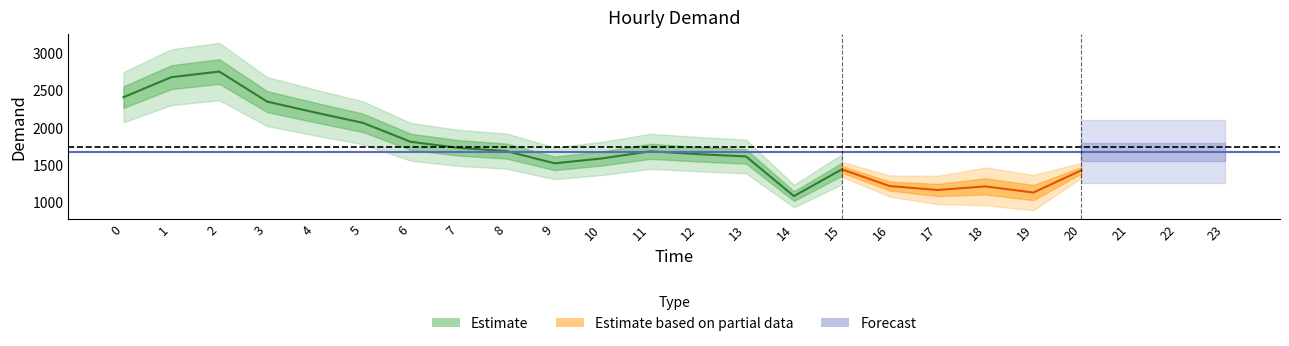

How many values are below 1682?

12